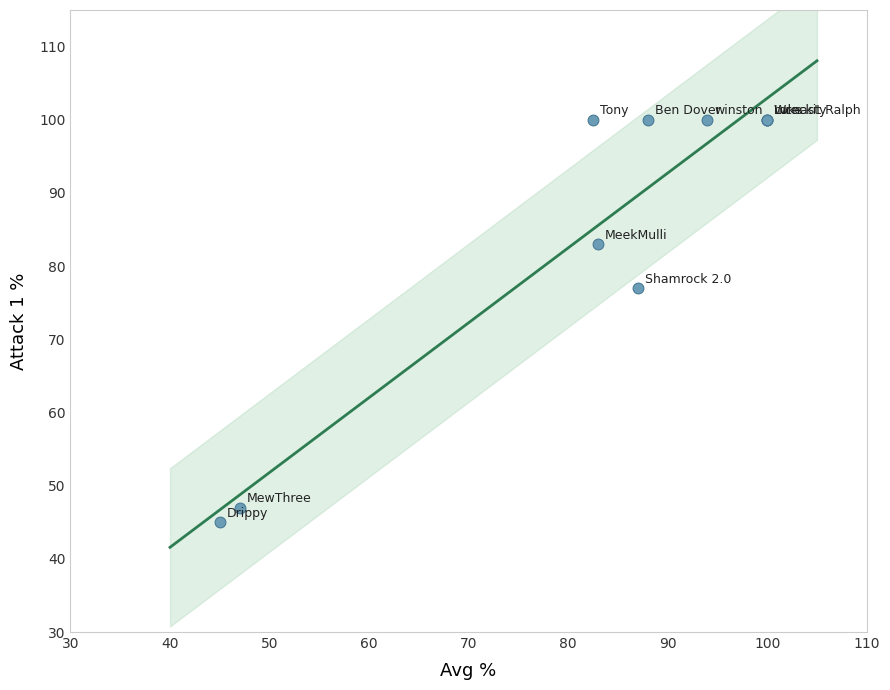

What Y value in the scatter plot is closest to 72?

77